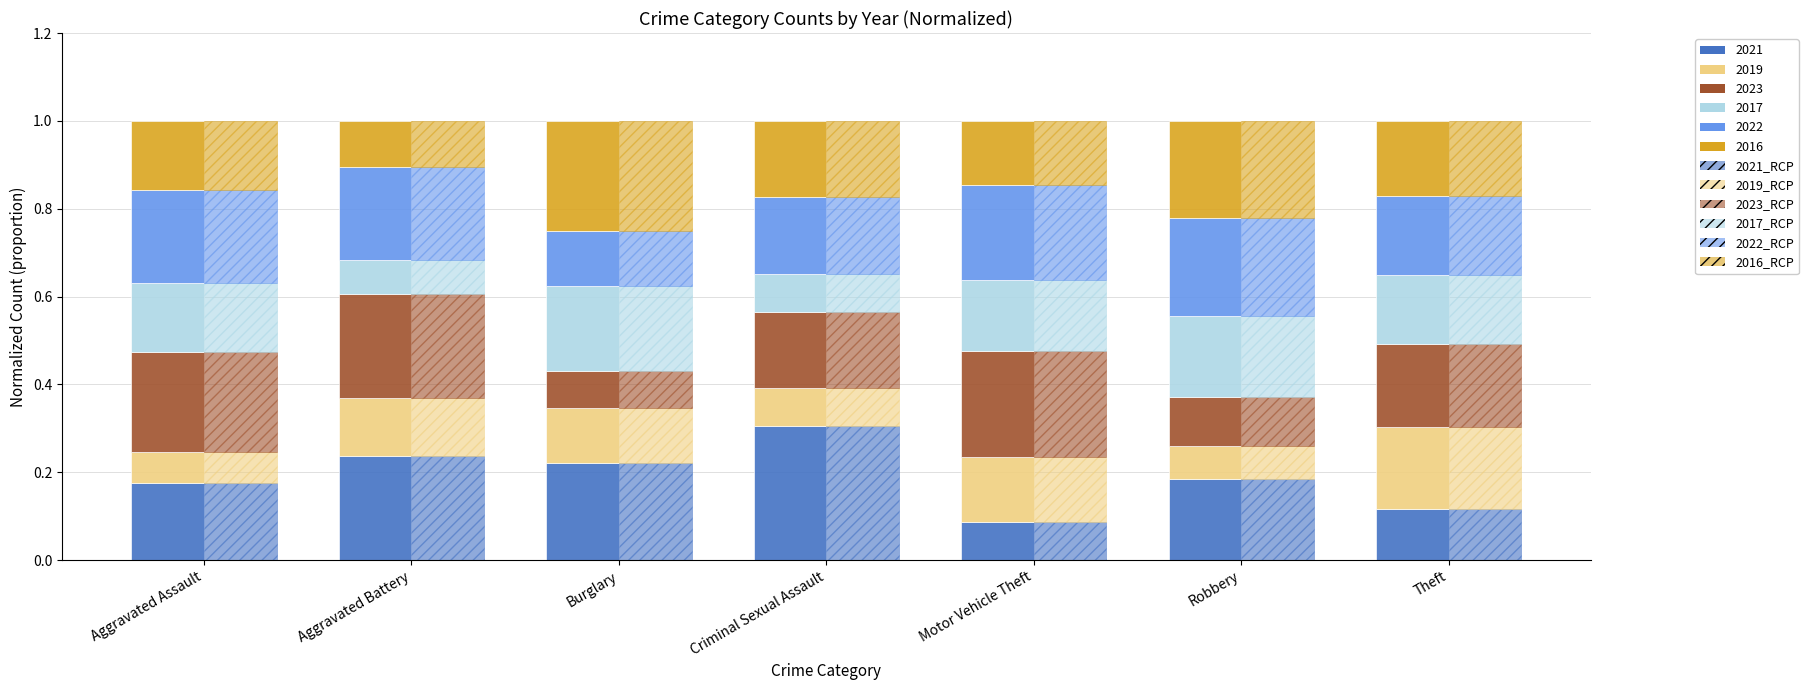

Reading left to right, list all the values displayed in this chart.

2021_RCP: Aggravated Assault=0.2	Aggravated Battery=0.2	Burglary=0.2	Criminal Sexual Assault=0.3	Motor Vehicle Theft=0.1	Robbery=0.2	Theft=0.1
2019_RCP: Aggravated Assault=0.1	Aggravated Battery=0.1	Burglary=0.1	Criminal Sexual Assault=0.1	Motor Vehicle Theft=0.1	Robbery=0.1	Theft=0.2
2023_RCP: Aggravated Assault=0.2	Aggravated Battery=0.2	Burglary=0.1	Criminal Sexual Assault=0.2	Motor Vehicle Theft=0.2	Robbery=0.1	Theft=0.2
2017_RCP: Aggravated Assault=0.2	Aggravated Battery=0.1	Burglary=0.2	Criminal Sexual Assault=0.1	Motor Vehicle Theft=0.2	Robbery=0.2	Theft=0.2
2022_RCP: Aggravated Assault=0.2	Aggravated Battery=0.2	Burglary=0.1	Criminal Sexual Assault=0.2	Motor Vehicle Theft=0.2	Robbery=0.2	Theft=0.2
2016_RCP: Aggravated Assault=0.2	Aggravated Battery=0.1	Burglary=0.2	Criminal Sexual Assault=0.2	Motor Vehicle Theft=0.1	Robbery=0.2	Theft=0.2